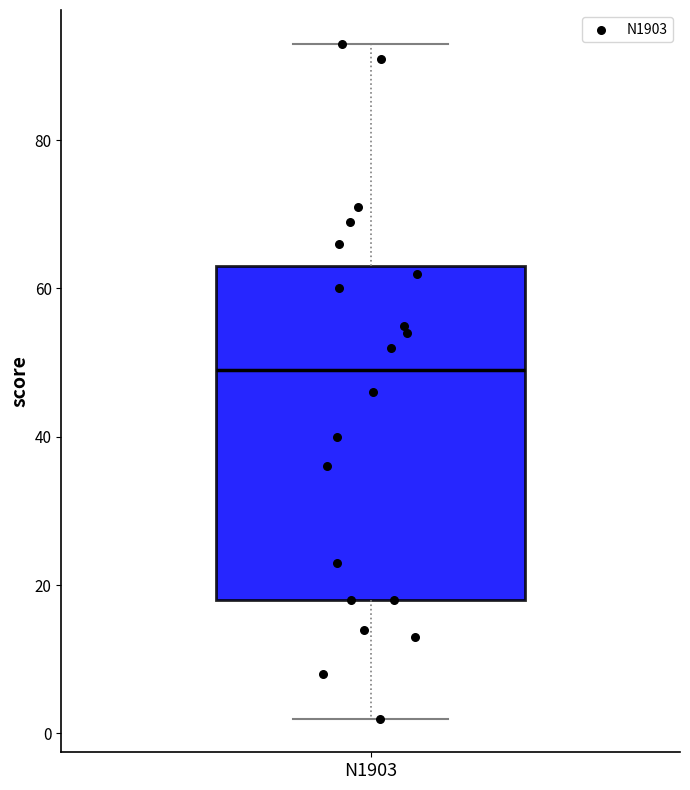

Read this box plot against the y-axis: the position of the median line, the range covered by the box, and the ends of both whiskers. The values are not printed on the chart, so give them approximately, as read against the axis.

median 50, box 18 to 64, whiskers 2 to 94